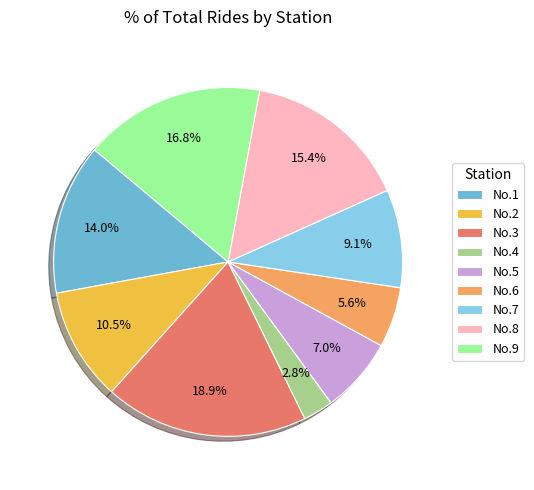

Which category has the smallest portion of the pie?

No.4